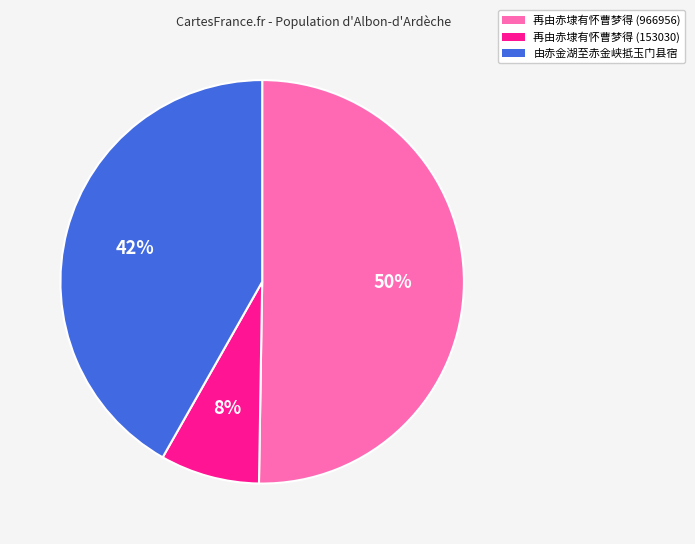

Does 再由赤埭有怀曹梦得 (153030) represent more than half of the total?

No